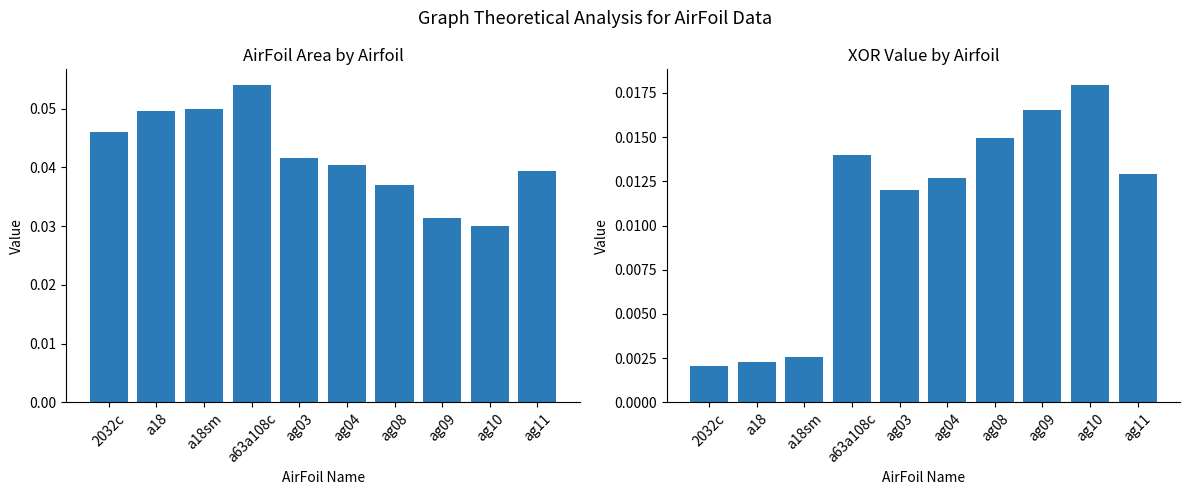

True or false: AirFoilArea has a value of 0.0 at a18.

False